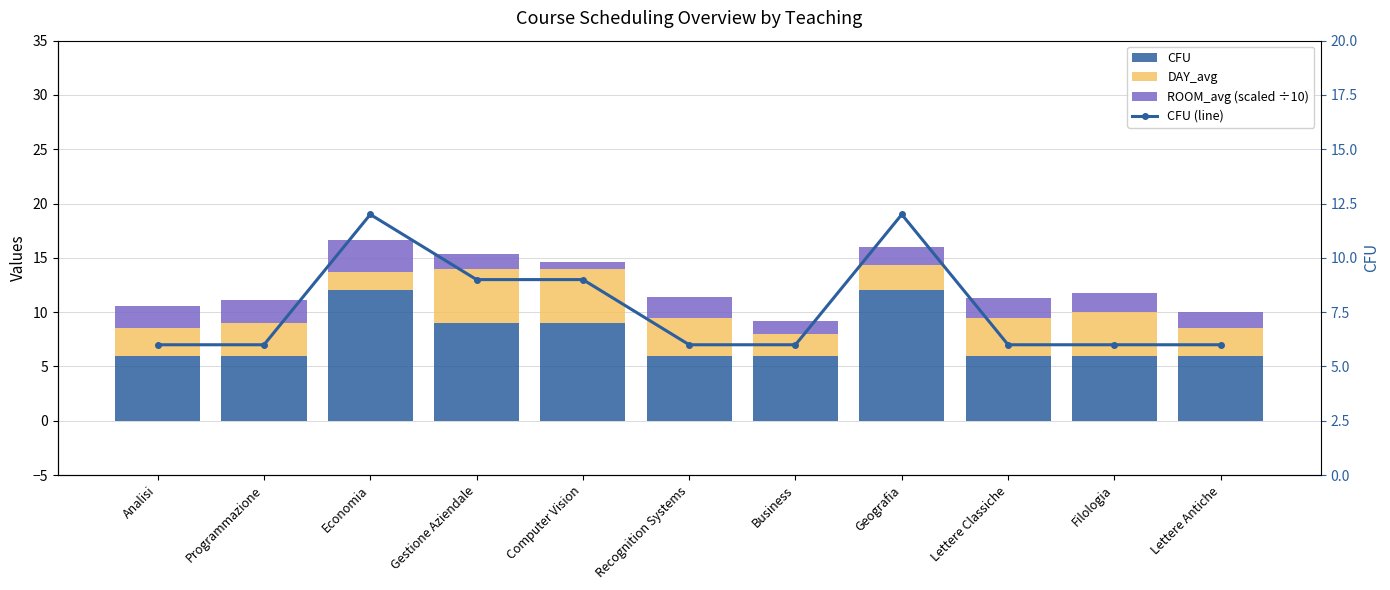

What is the difference between the maximum and minimum values in the DAY_avg series?

3.3